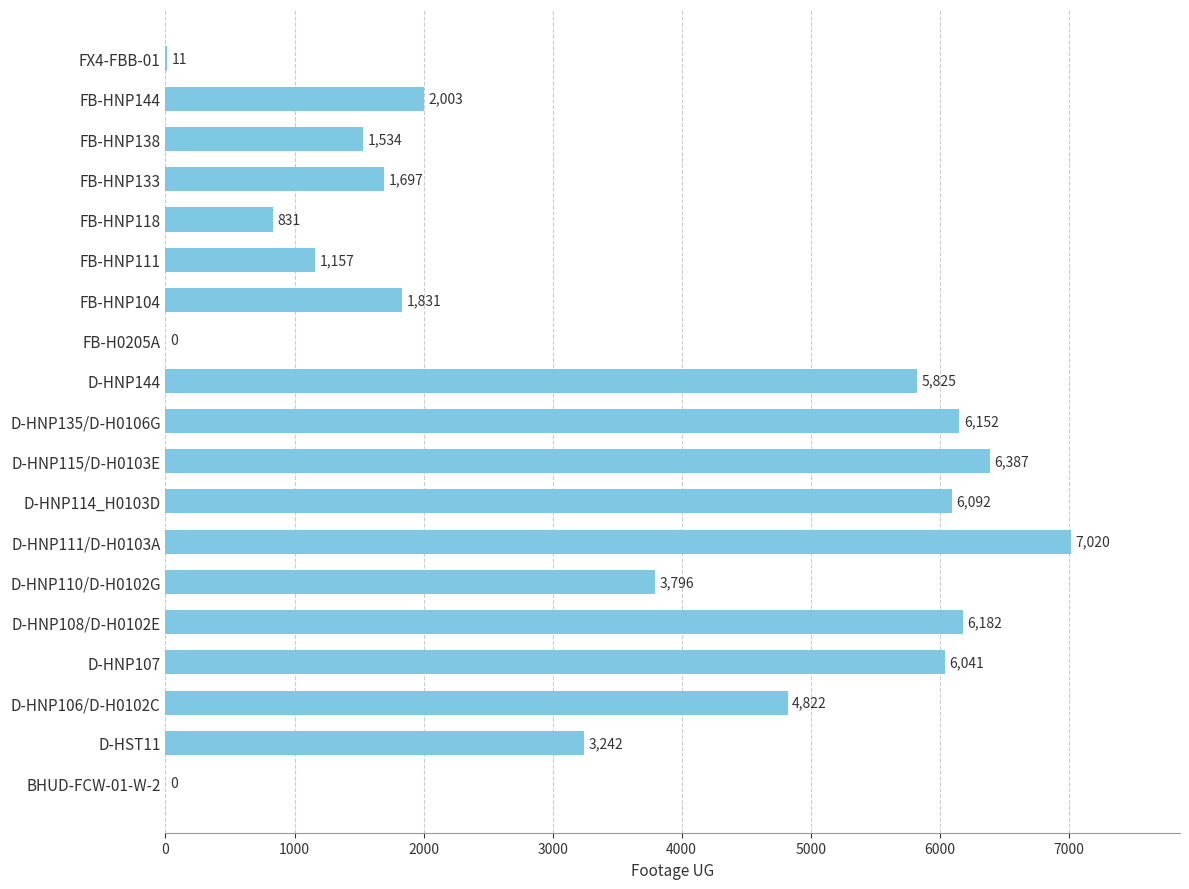

Which label corresponds to the largest value in the chart?

D-HNP111/D-H0103A